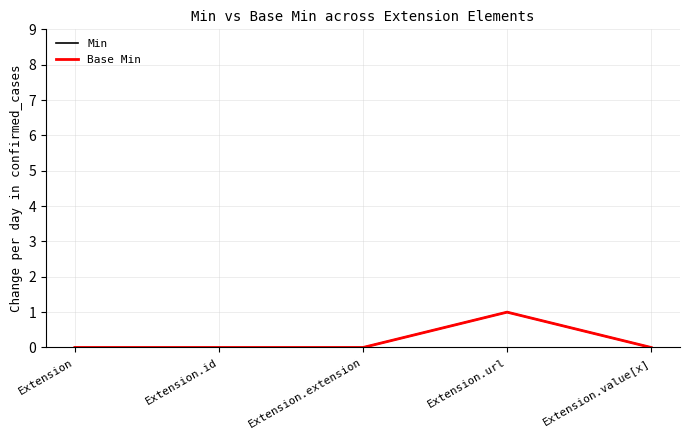

The value of Min at Extension.url is 1. True or false?

True